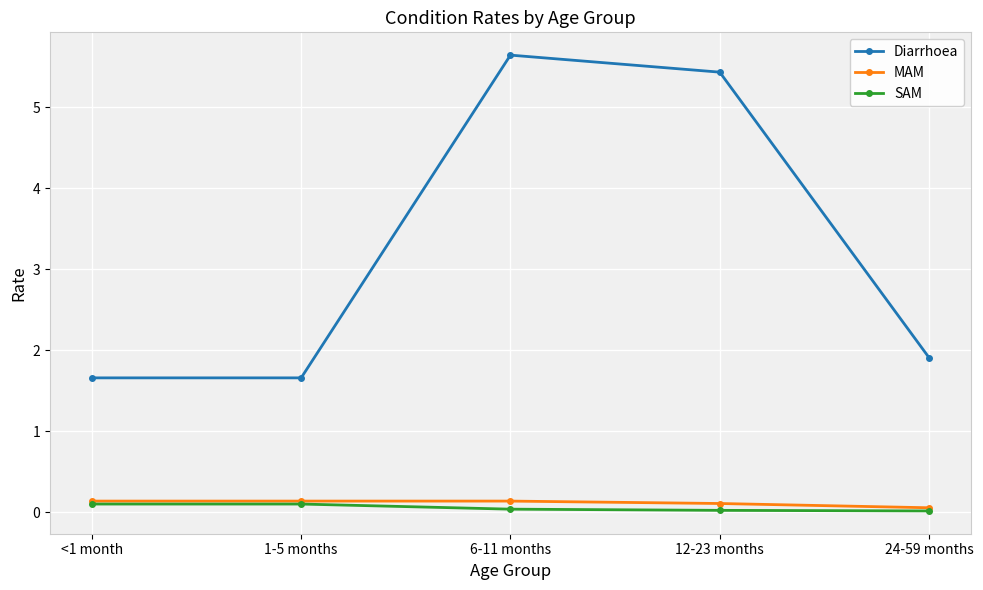

True or false: SAM and Diarrhoea intersect in this chart.

False